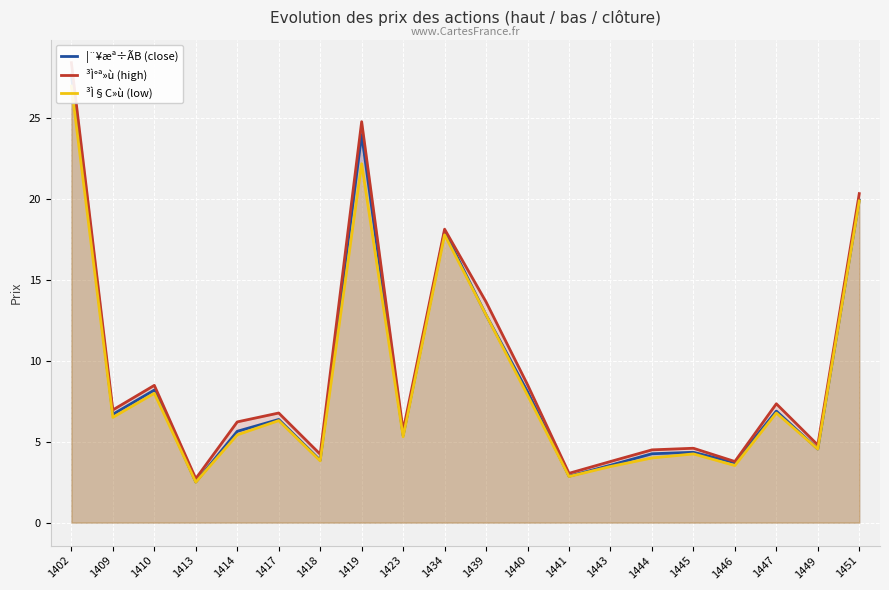

What is the highest value of the ³Ì§C»ù (low) series?

27.0